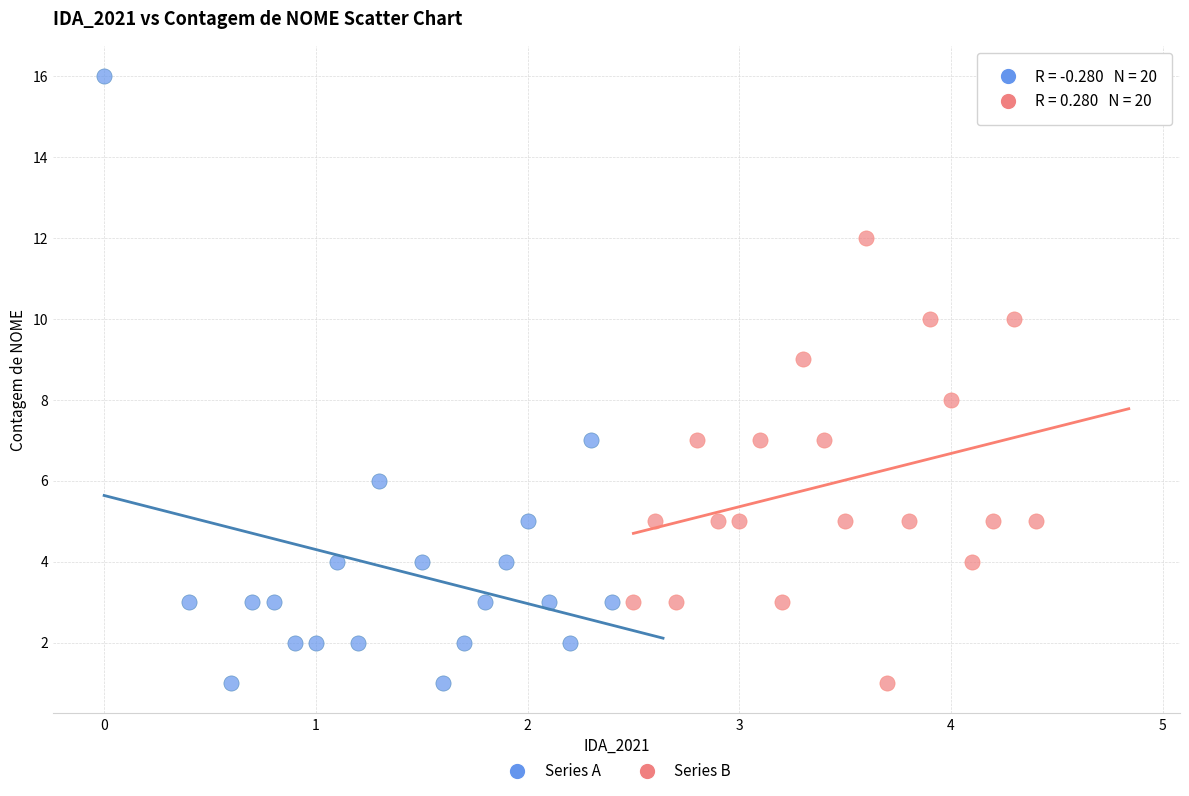

Which series has the widest spread of Y values?

Series A